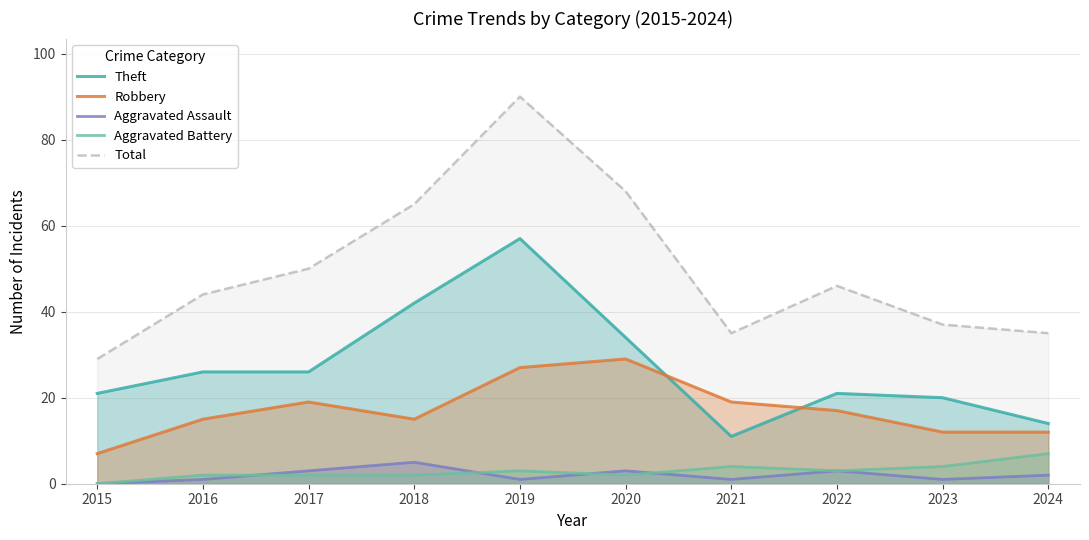

True or false: Aggravated Assault and Theft cross at least once.

False